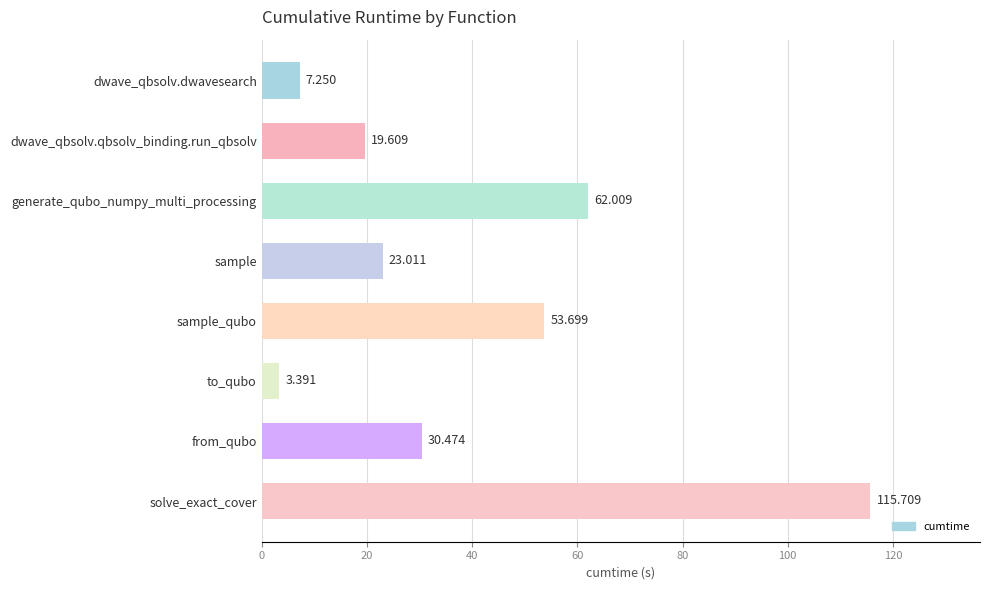

What is the label of the 8th bar from the bottom?

dwave_qbsolv.dwavesearch